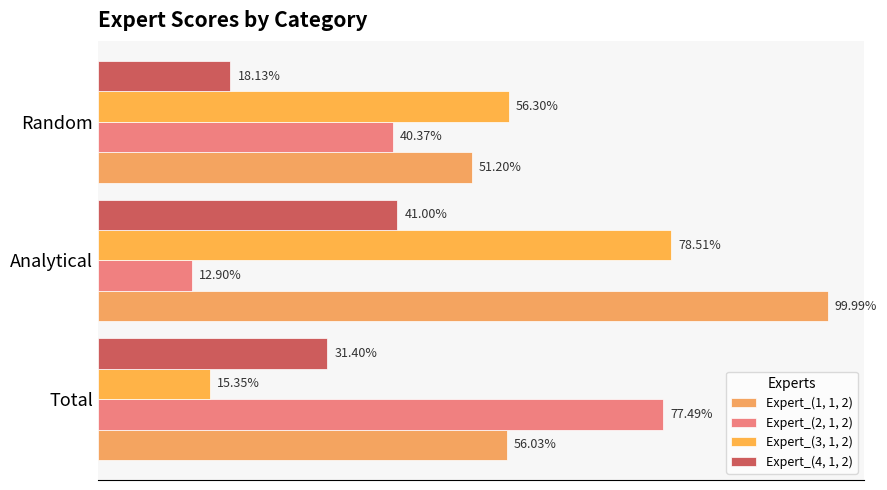

How many groups of bars are there?

3